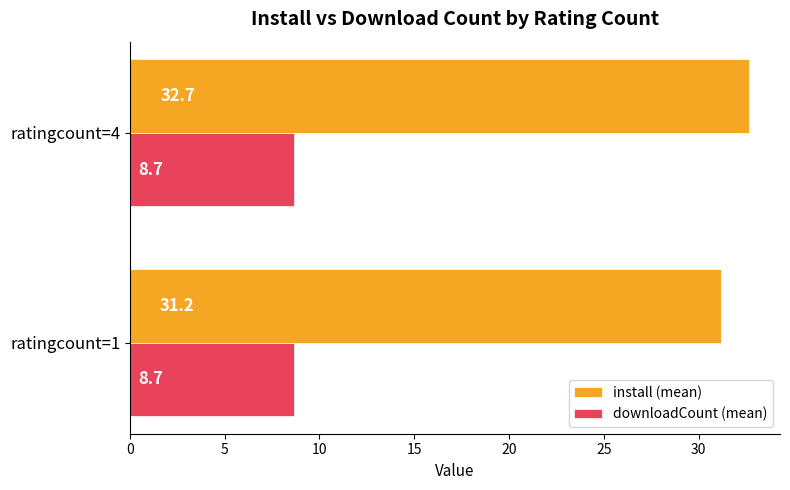

How many values in the install (mean) series exceed 32?

1